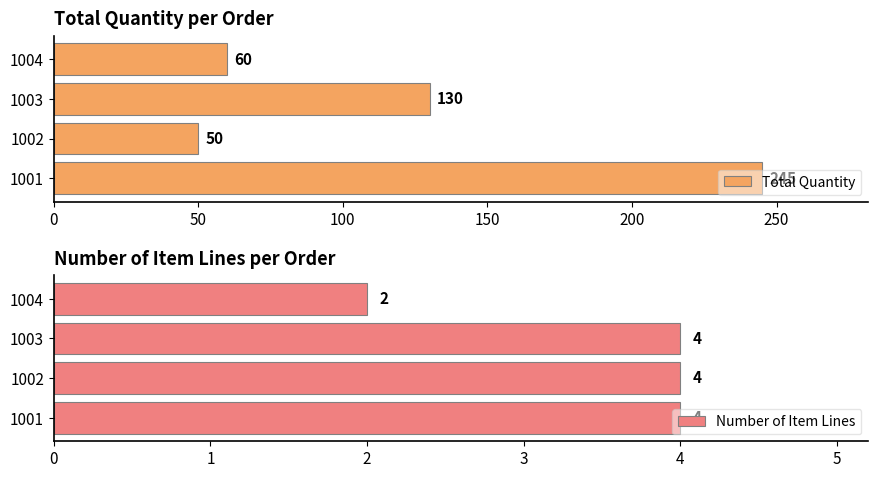

What is the sum of the Number of Item Lines values at 1003 and 1004?

6